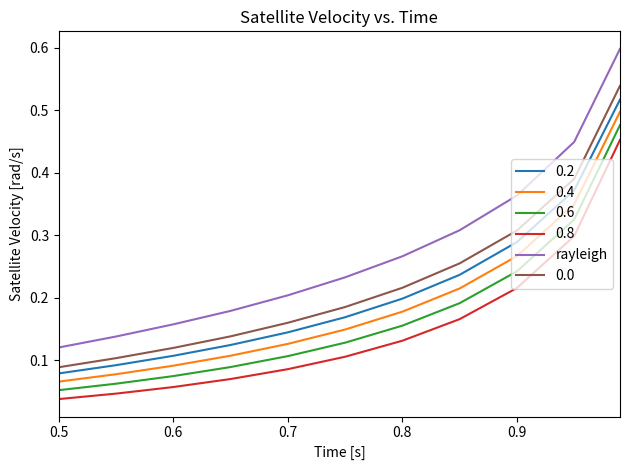

Which series has the largest total across all categories?

rayleigh